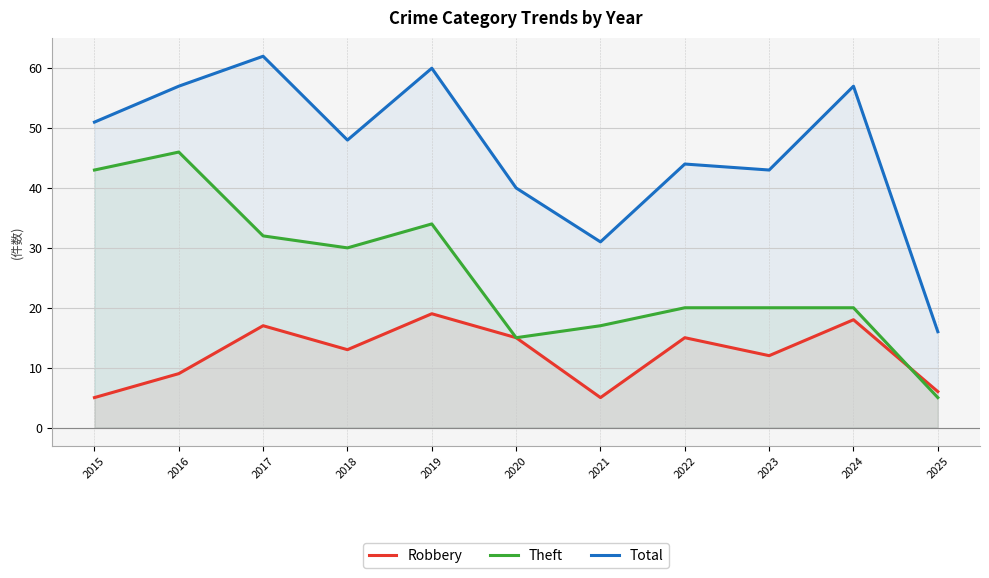

List the series in order of their overall mean, highest first.

Total, Theft, Robbery